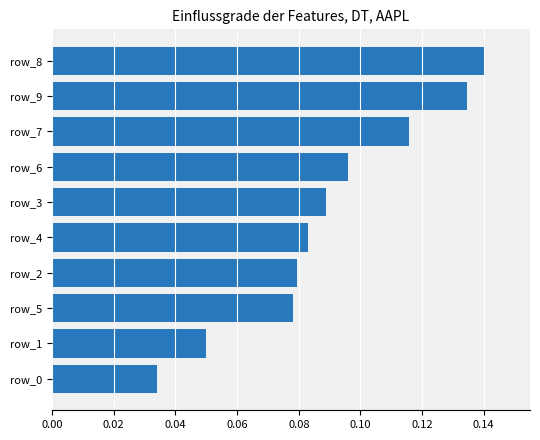

Which has a higher value, row_4 or row_7?

row_7